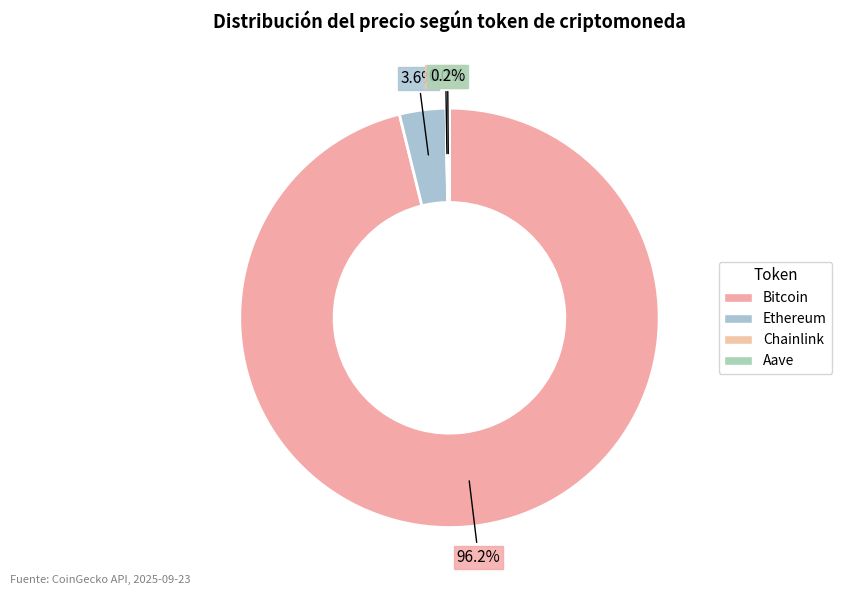

What is the largest slice in the pie chart?

Bitcoin